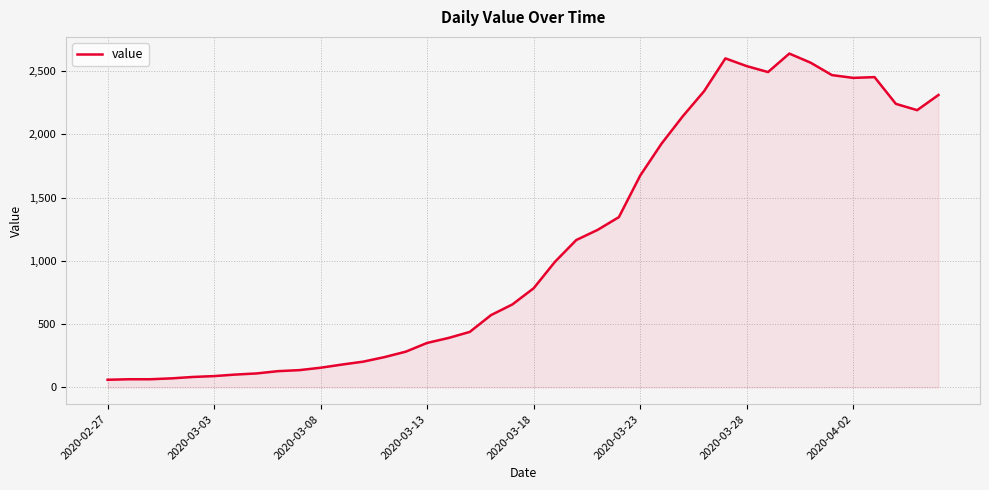

What is the smallest value displayed?

61